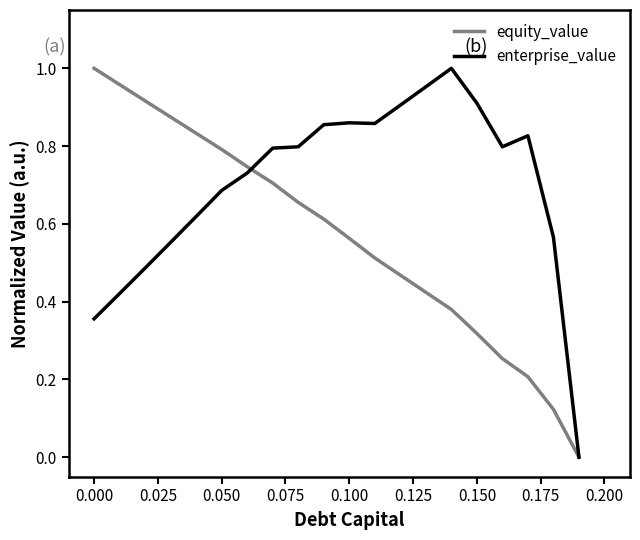

Which series has the largest total across all categories?

enterprise_value